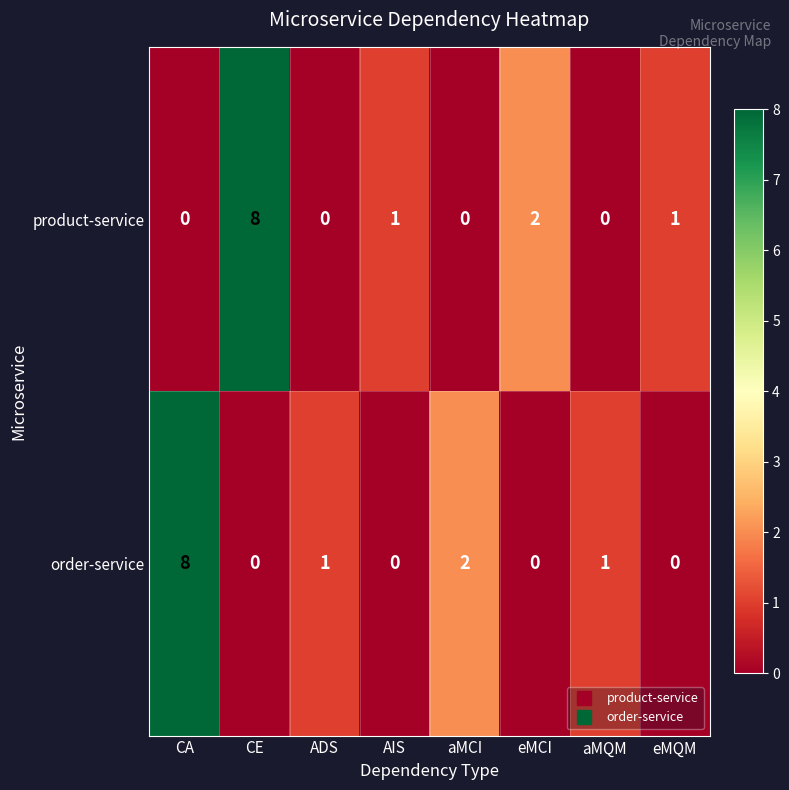

Between AIS and eMCI, which series saw the biggest shift?

product-service